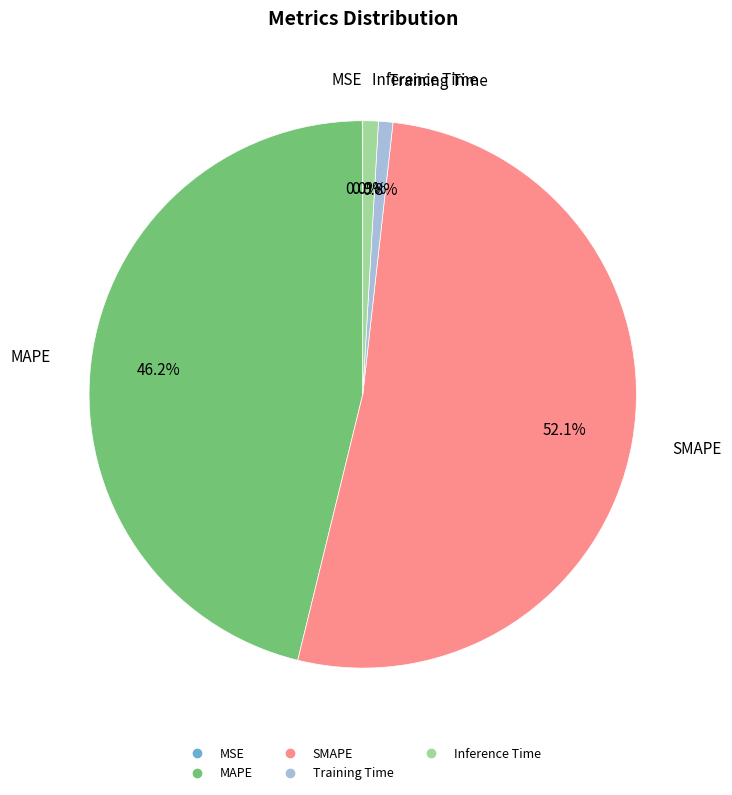

Does SMAPE account for over 50% of the chart?

Yes